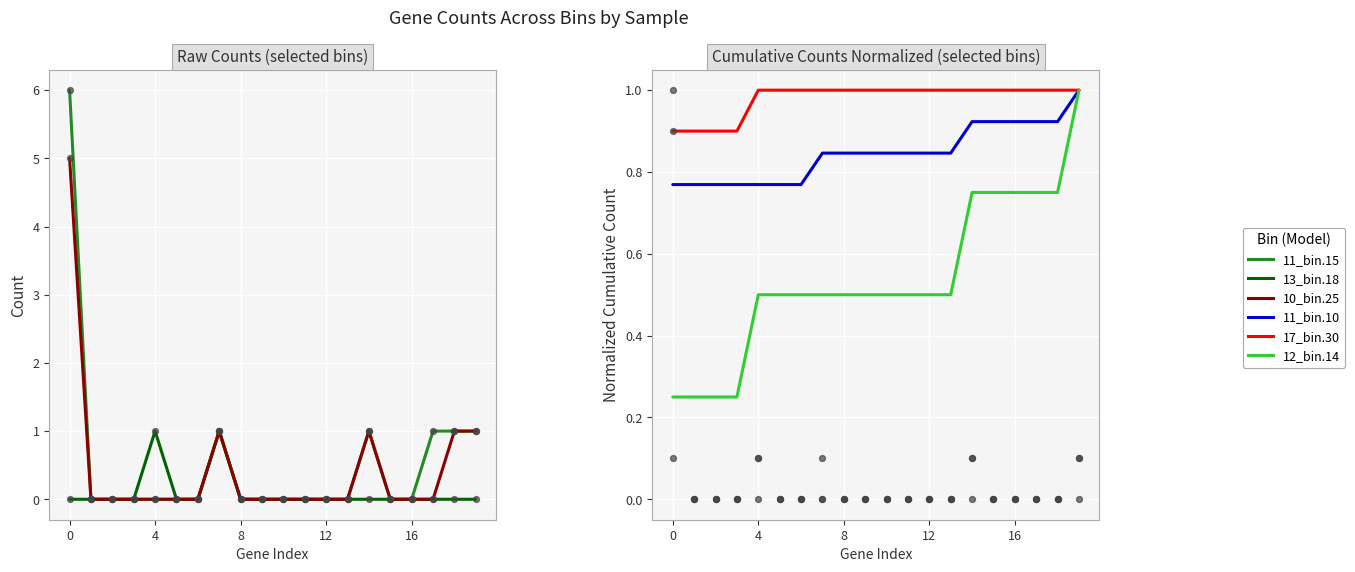

What are all the series names shown in the legend?

11_bin.15, 13_bin.18, 10_bin.25, 11_bin.10, 17_bin.30, 12_bin.14